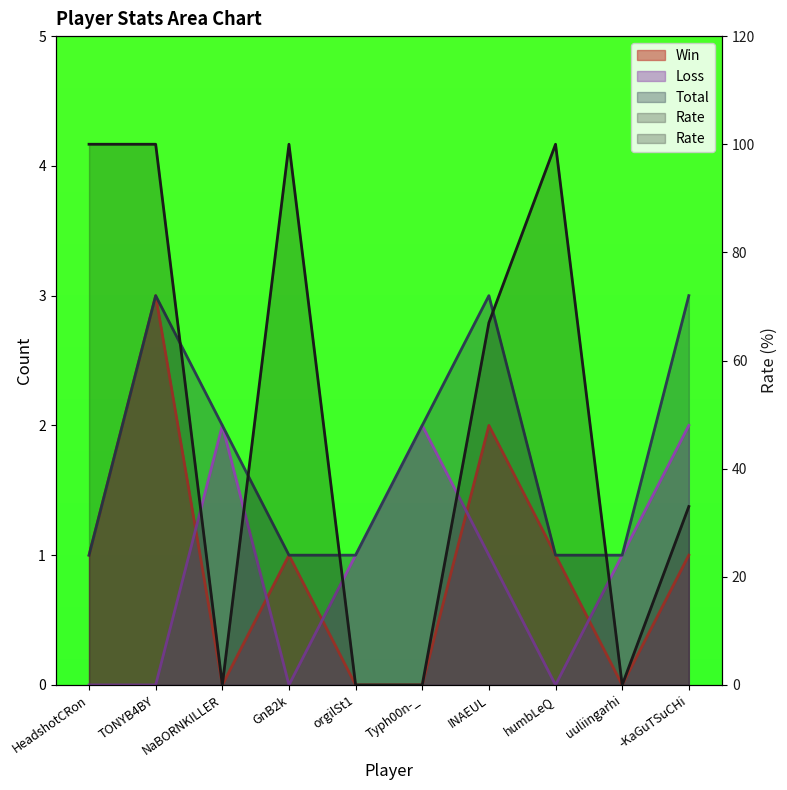

How many lines are shown in the chart?

4